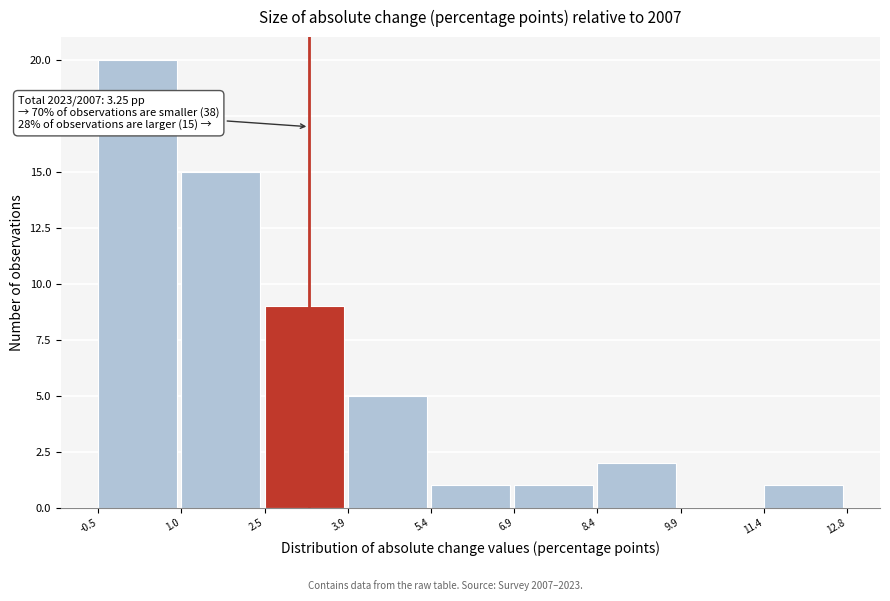

Which range on the x-axis has the tallest bar?

-0.5 to 1.0